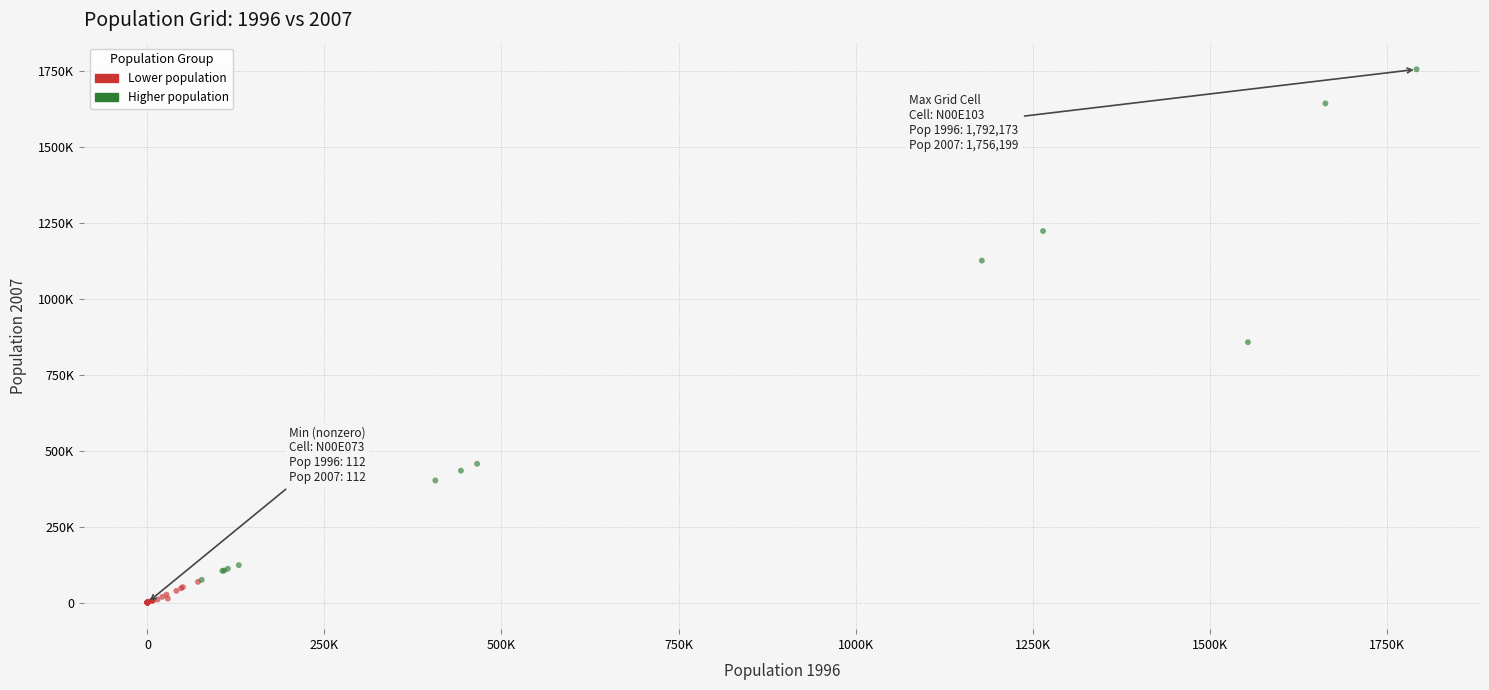

Which series has the largest Y range (max minus min)?

Higher population